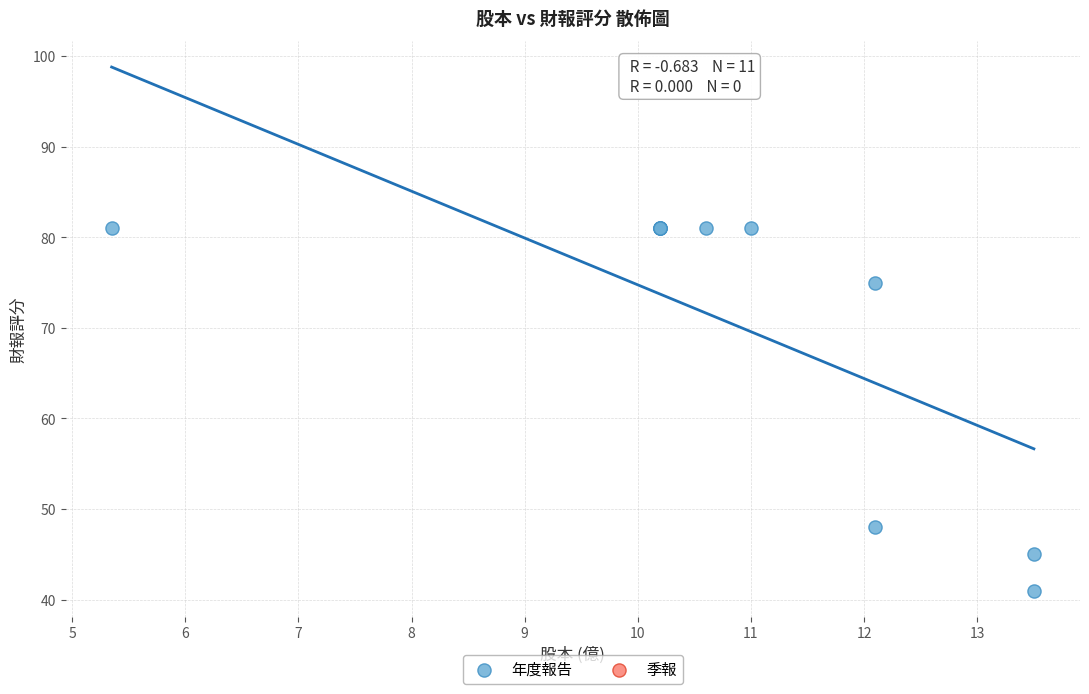

What Y value in the scatter plot is closest to 61?

48